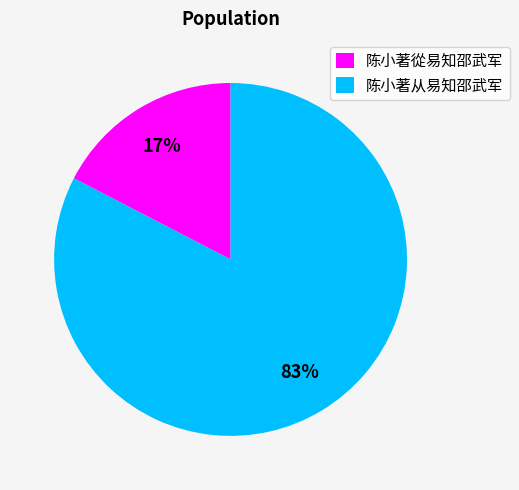

What is the smallest slice in the pie chart?

陈小著從易知邵武军